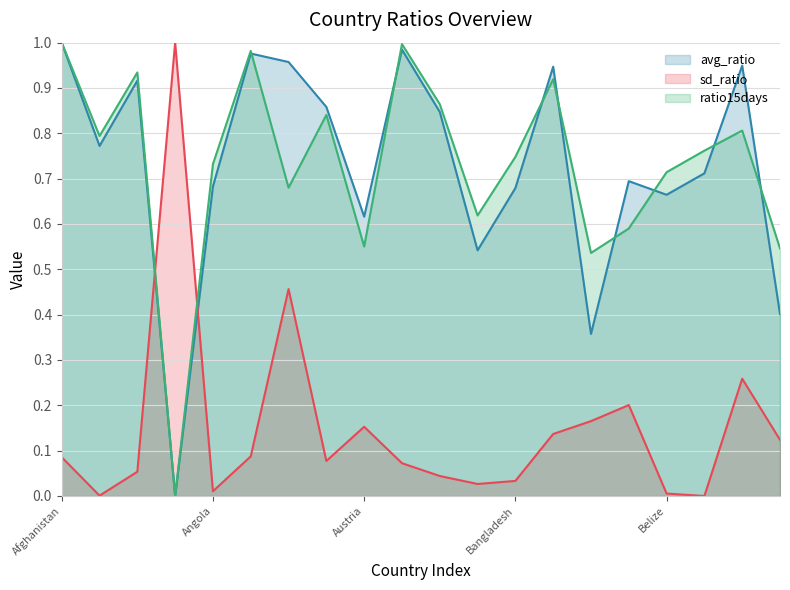

At which label is avg_ratio closest to 0?

Andorra